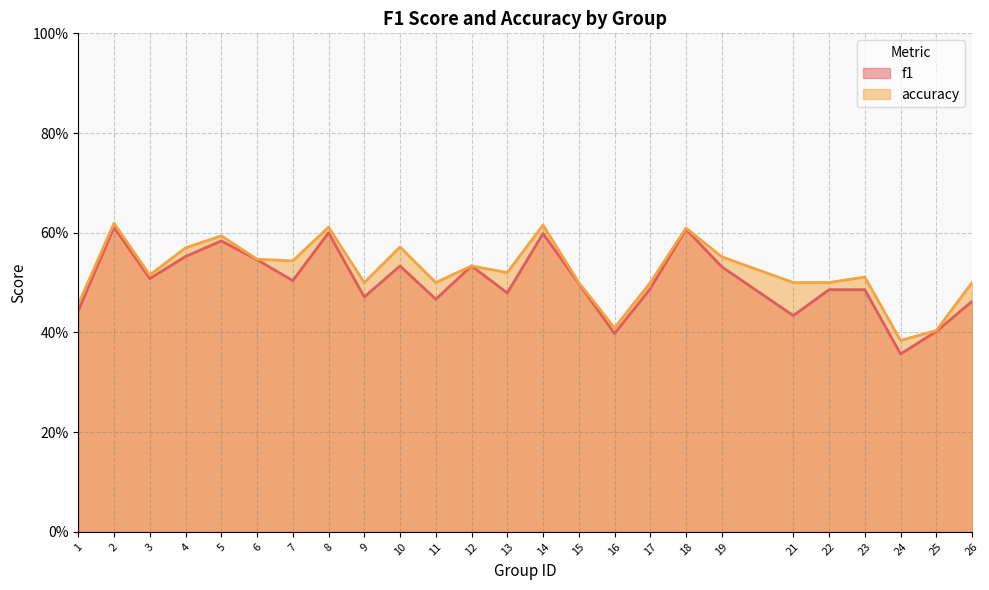

What is the sum of all accuracy values?

13.1